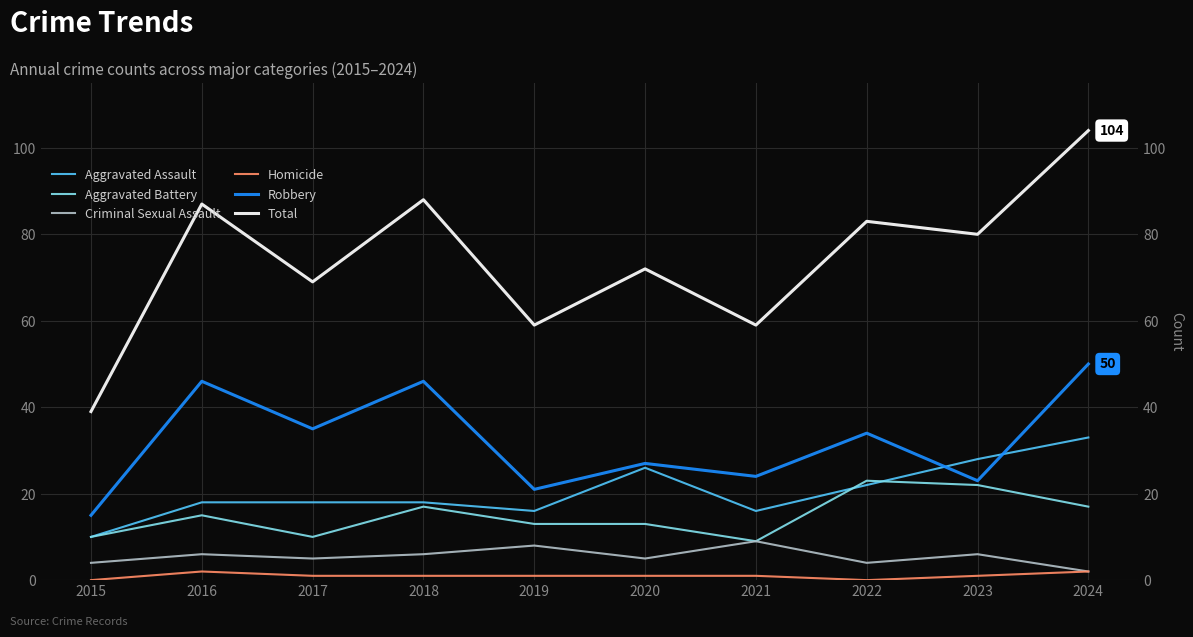

What is the spread (max minus min) of values at 2018?

87